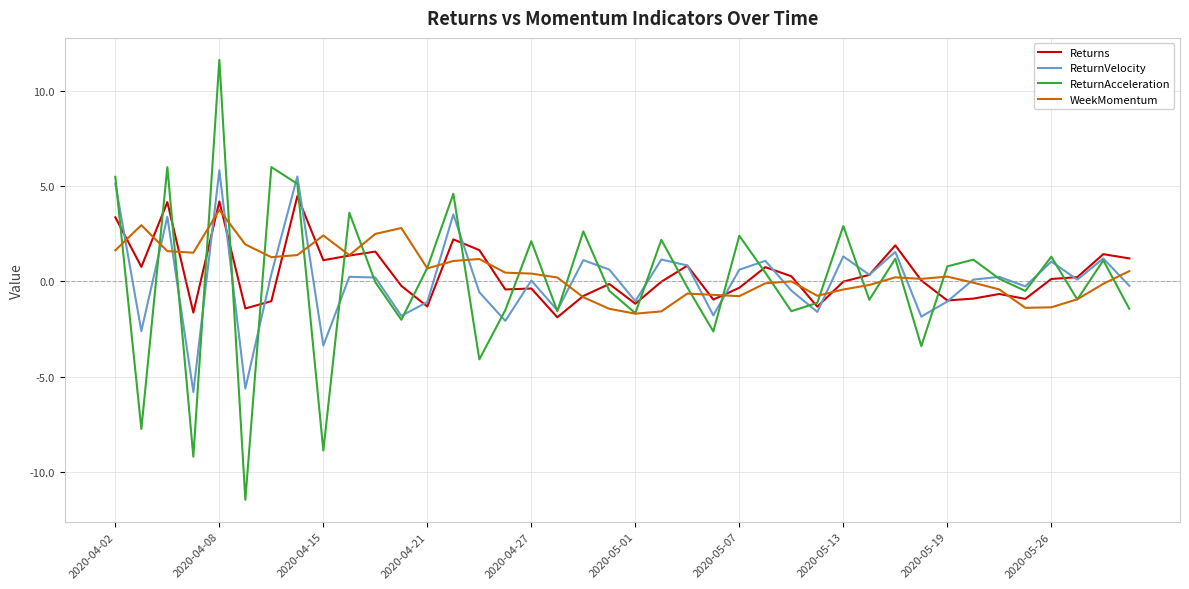

What is the maximum value shown in the chart?

11.6